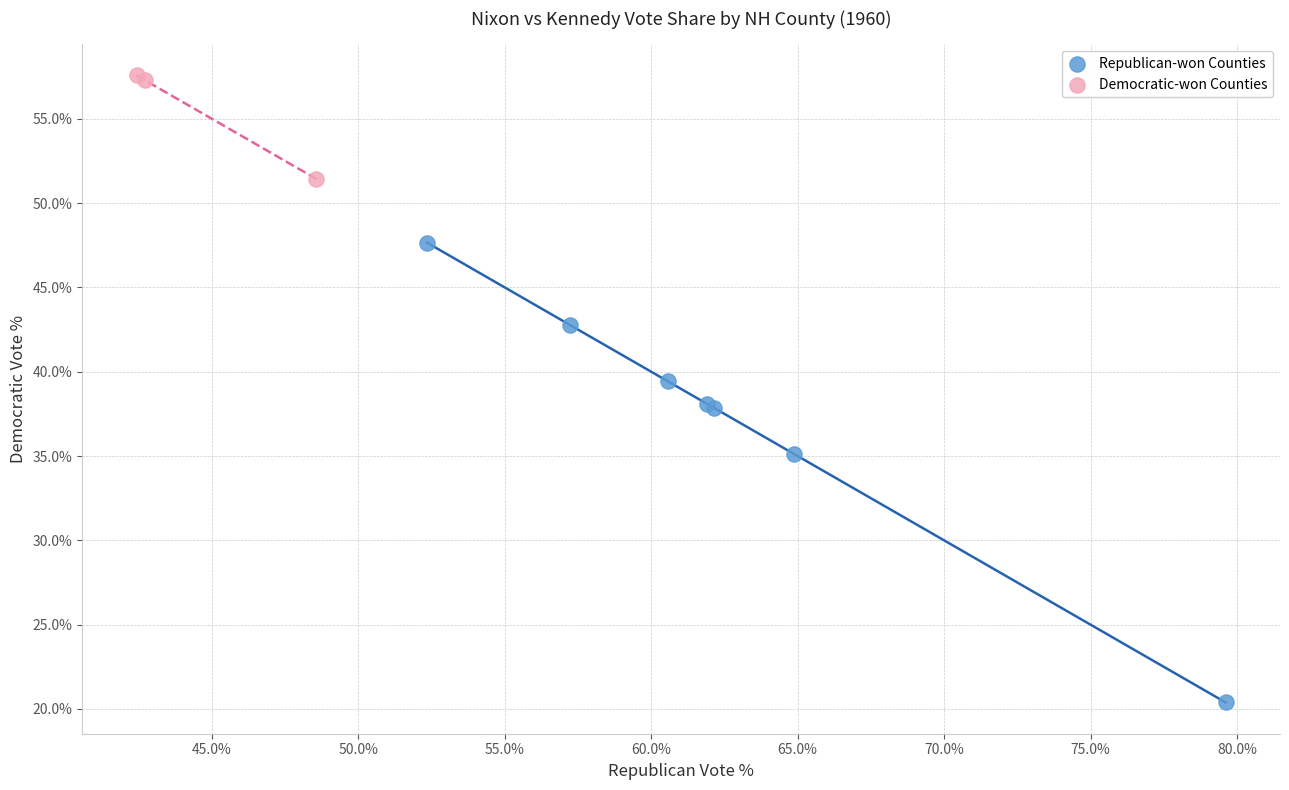

Which series reaches the minimum Y coordinate?

Republican-won Counties